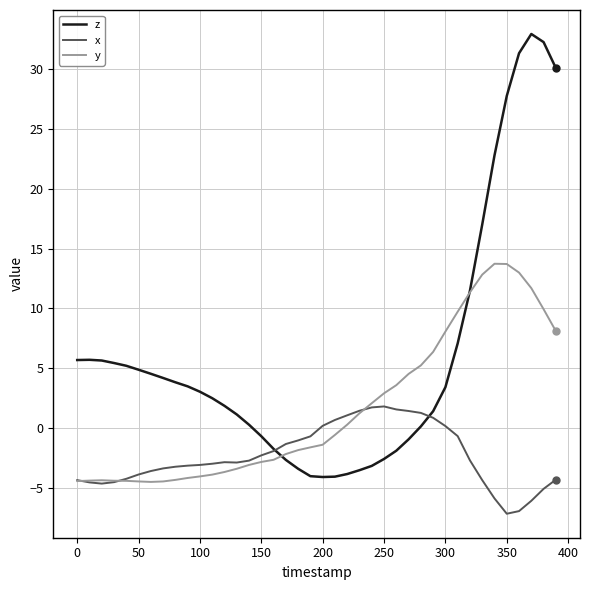

Which series has the largest total across all categories?

z